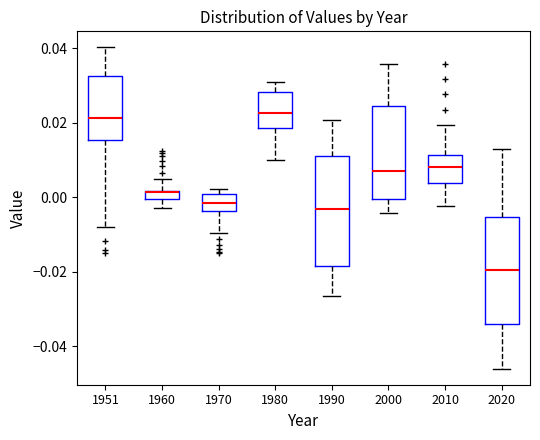

Where is the upper edge of the box at x = 1951 on the y-axis? The values are not printed on the chart, so give them approximately, as read against the axis.

0.032